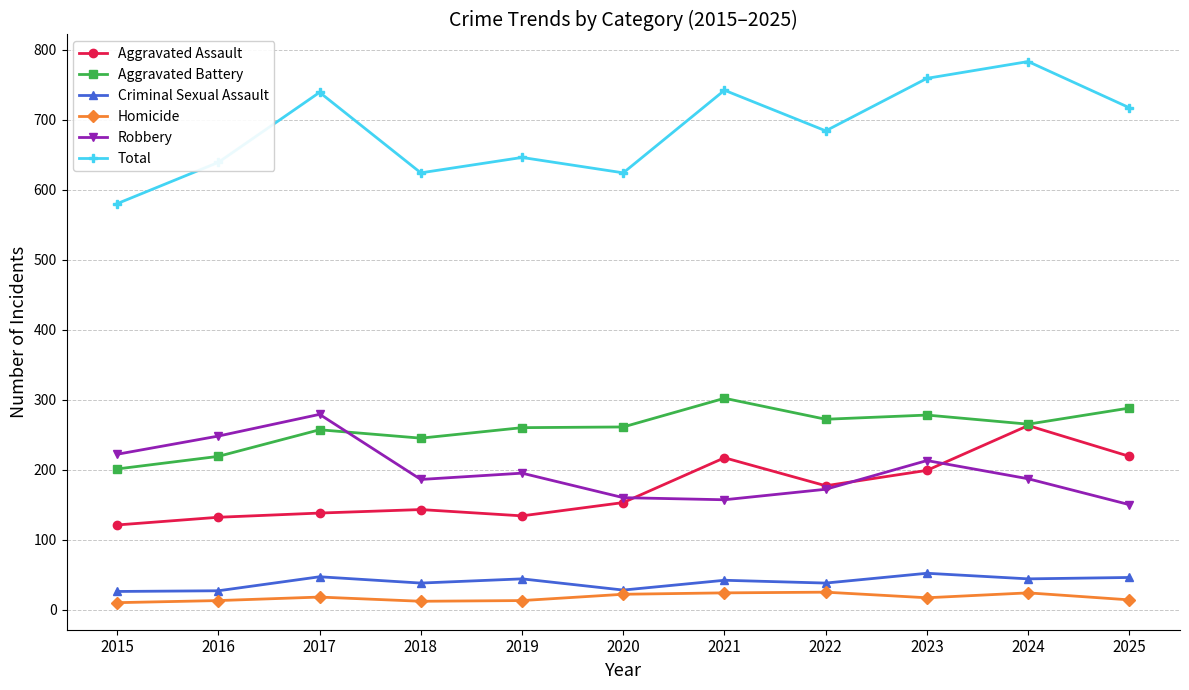

True or false: Total and Homicide intersect in this chart.

False